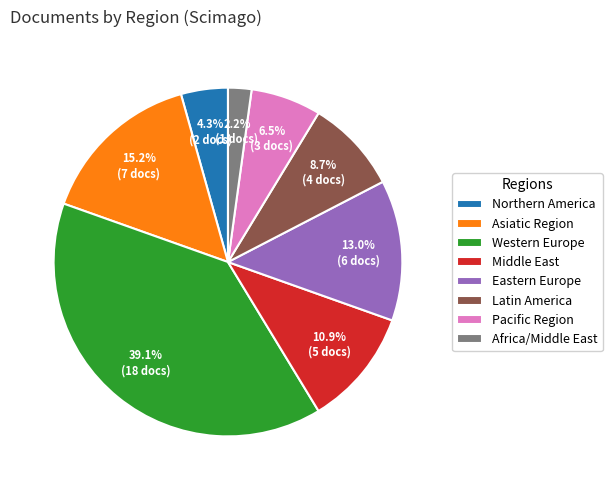

How many slices are in this pie chart?

8